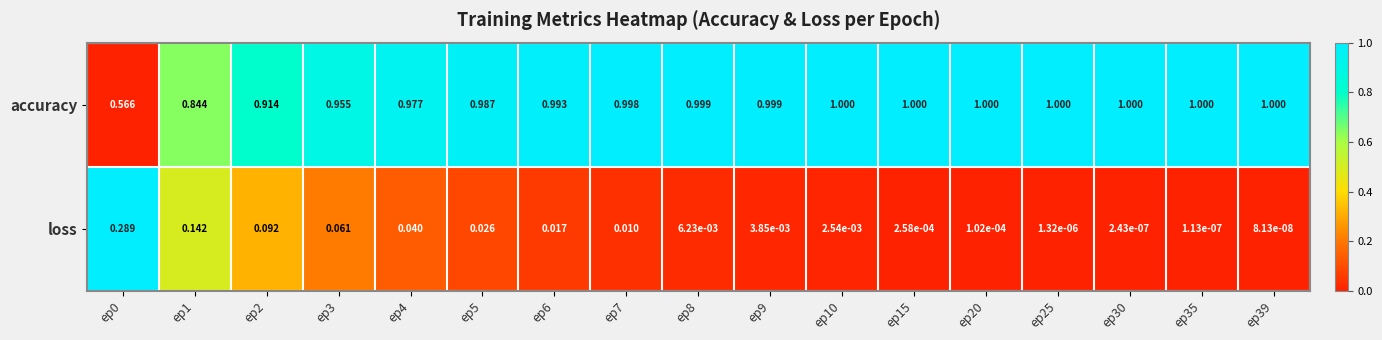

Which series has the largest total across all categories?

accuracy